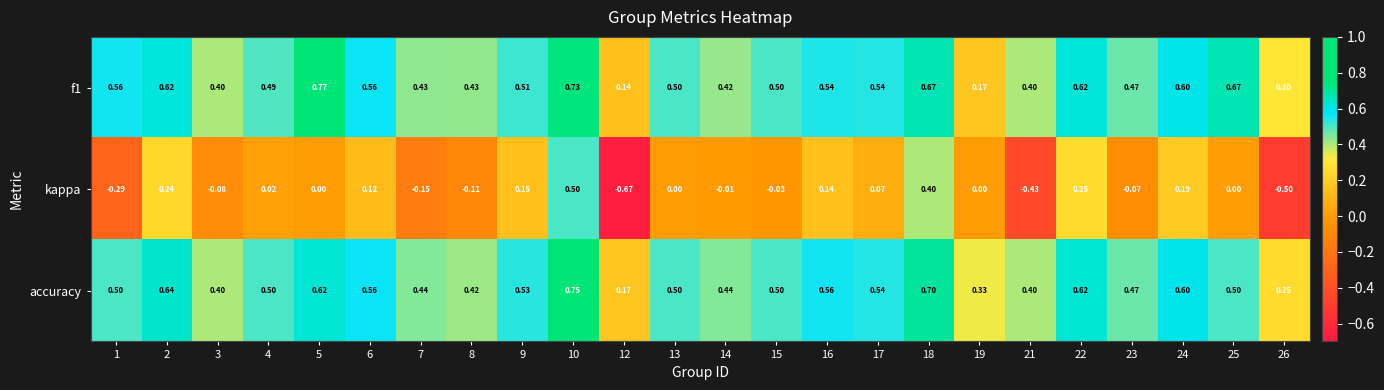

Is the value of kappa at 17 greater than the value of accuracy at 4?

No